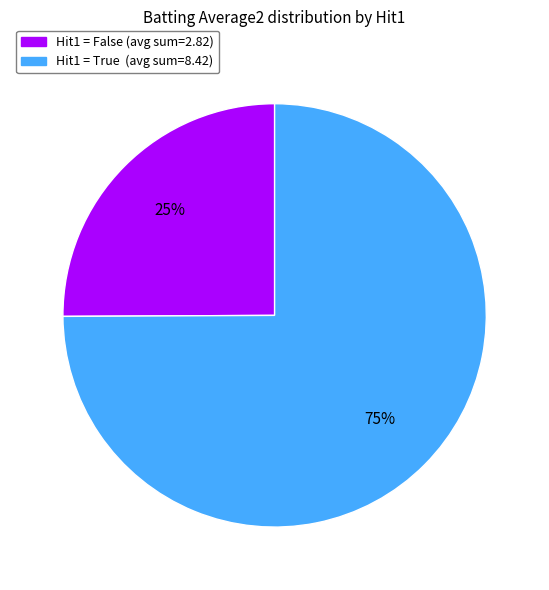

How many slices are in this pie chart?

2